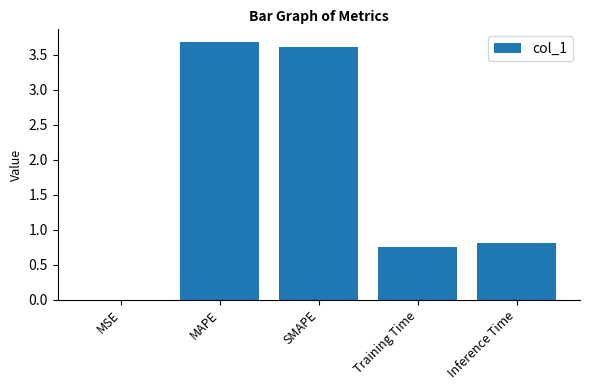

What is the sum of all values?

8.9